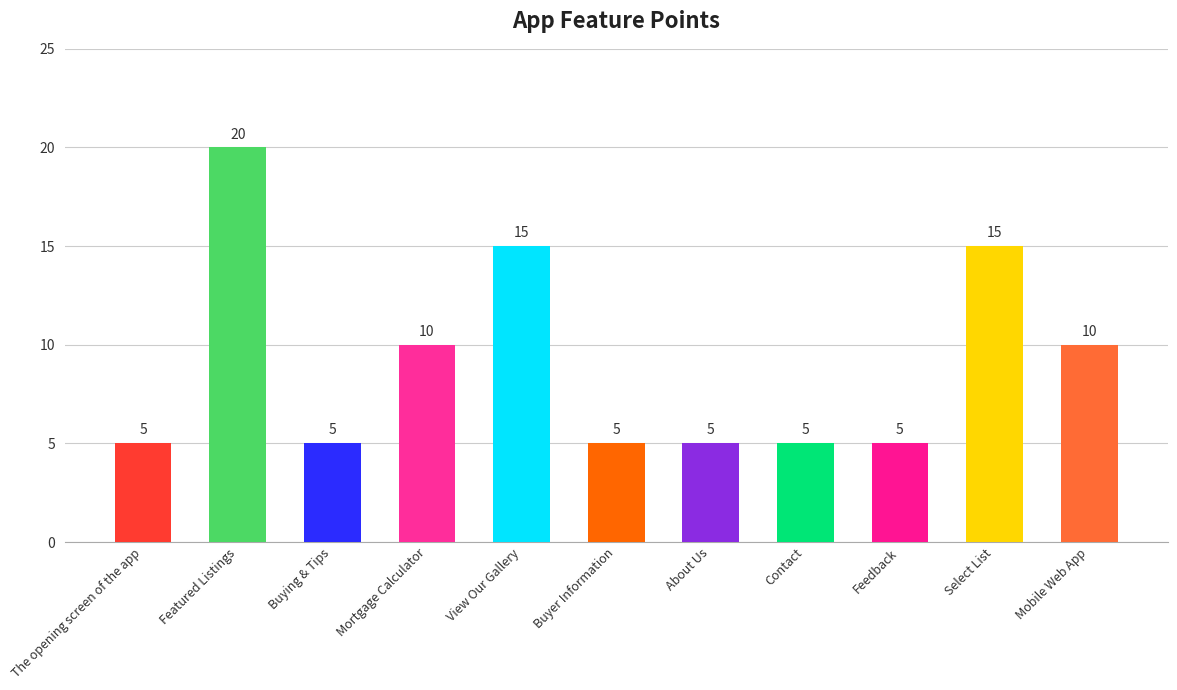

The chart shows a value of 7 at Select List. True or false?

False